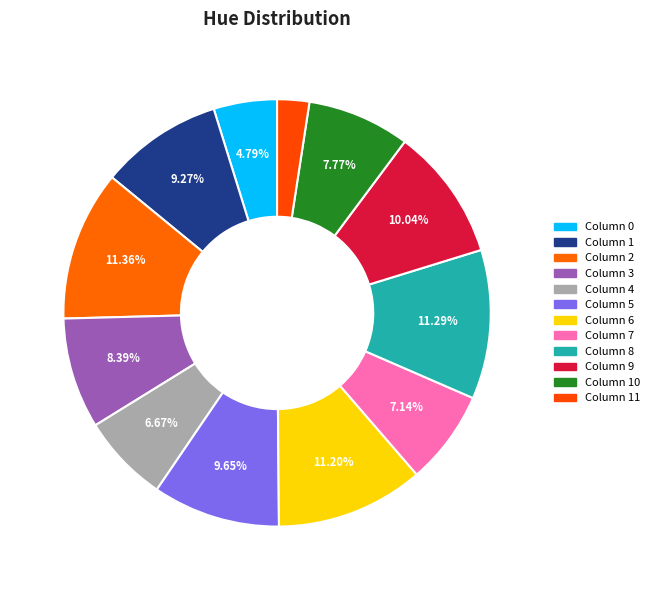

How many slices are in this pie chart?

12